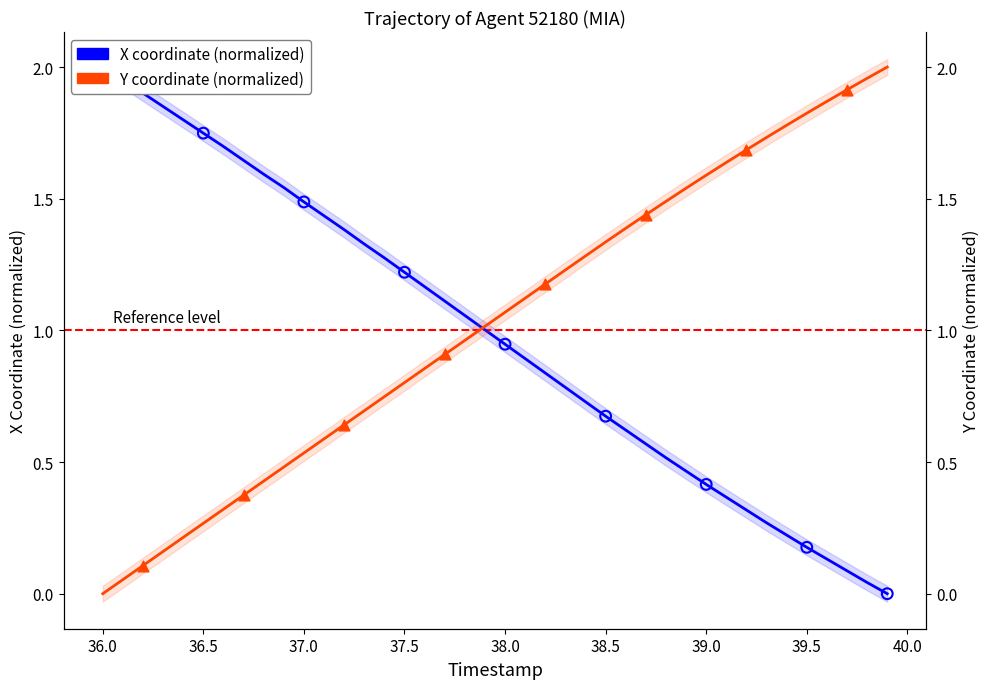

Which series has the widest spread of Y values?

X coordinate (normalized)